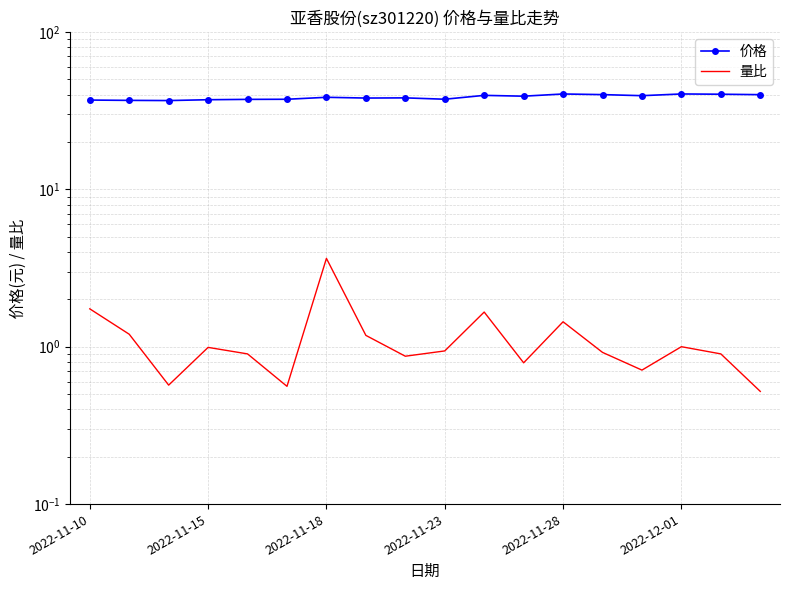

Between 2022-11-28 and 7, which series saw the biggest shift?

价格